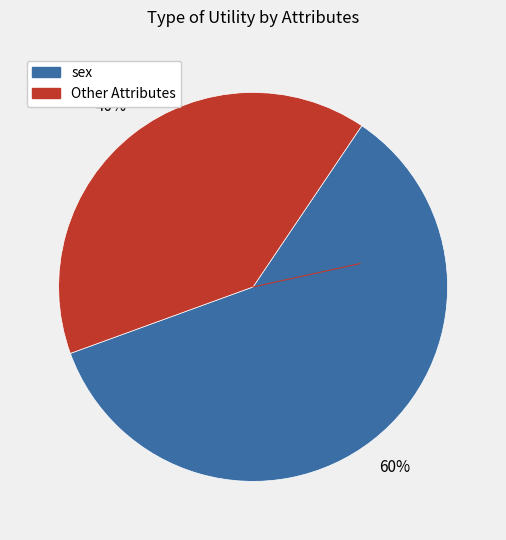

To the nearest percent, what is the average slice percentage?

50%